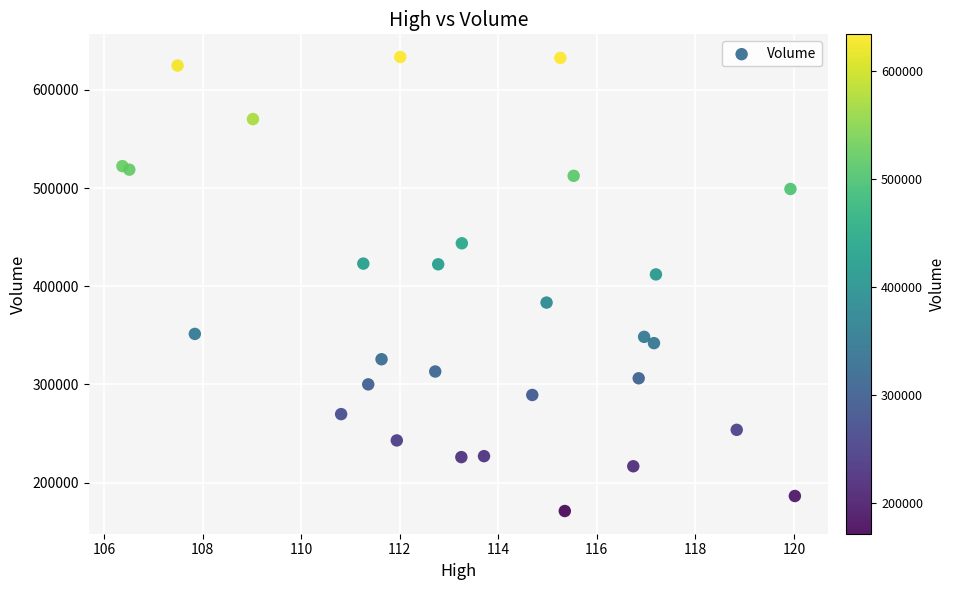

What Y value in the scatter plot is closest to 402300?

412100